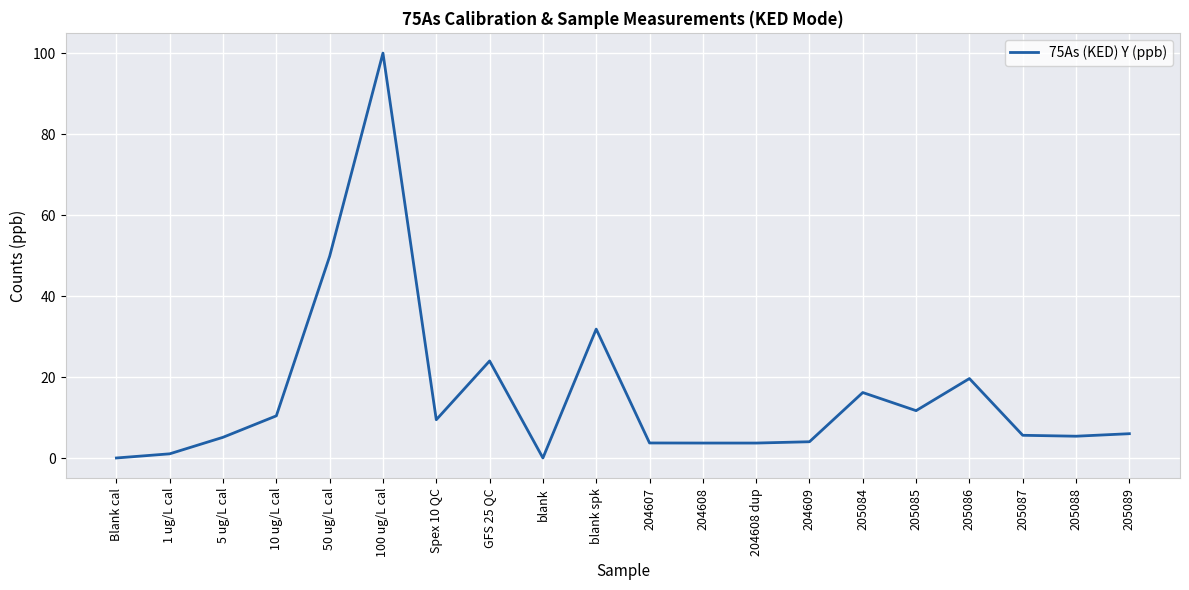

The chart shows a value of 19.2 at blank spk. True or false?

False